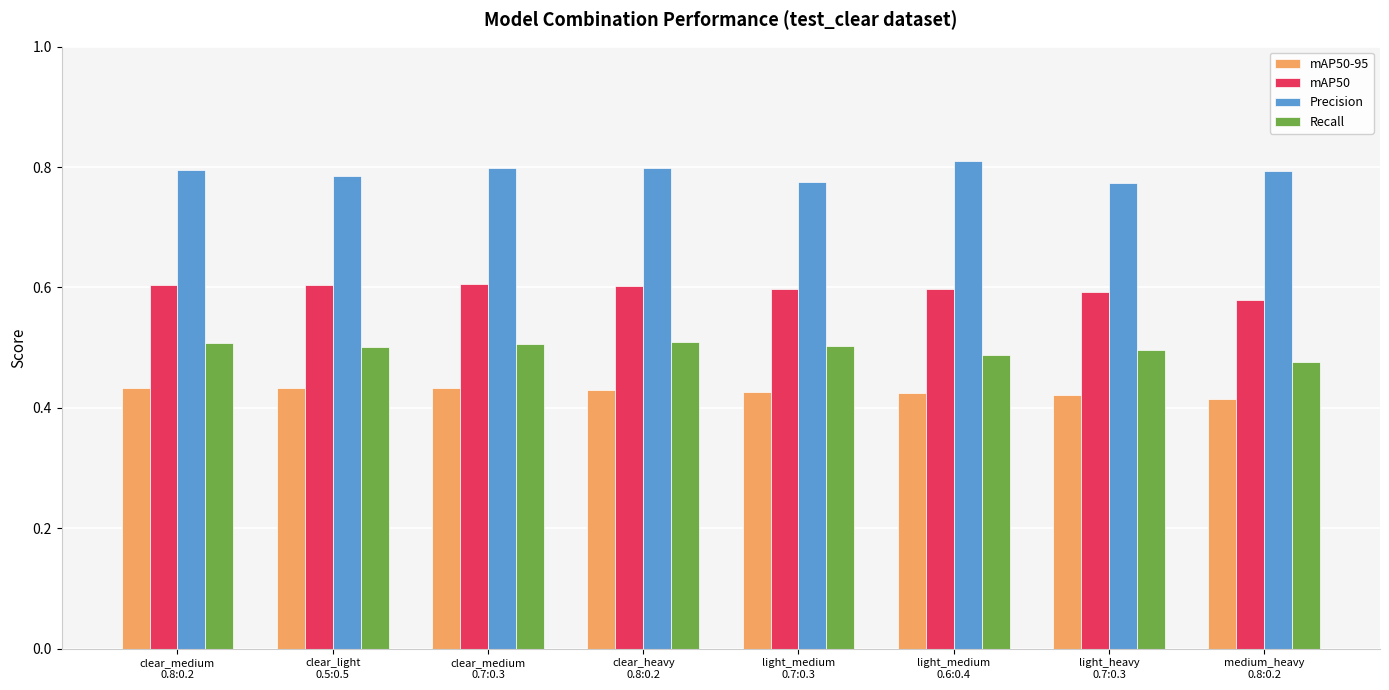

What is the sum of all Precision values?

6.3